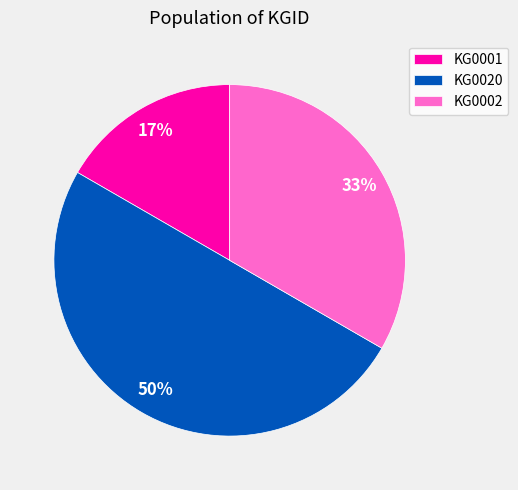

Does KG0001 account for over 50% of the chart?

No